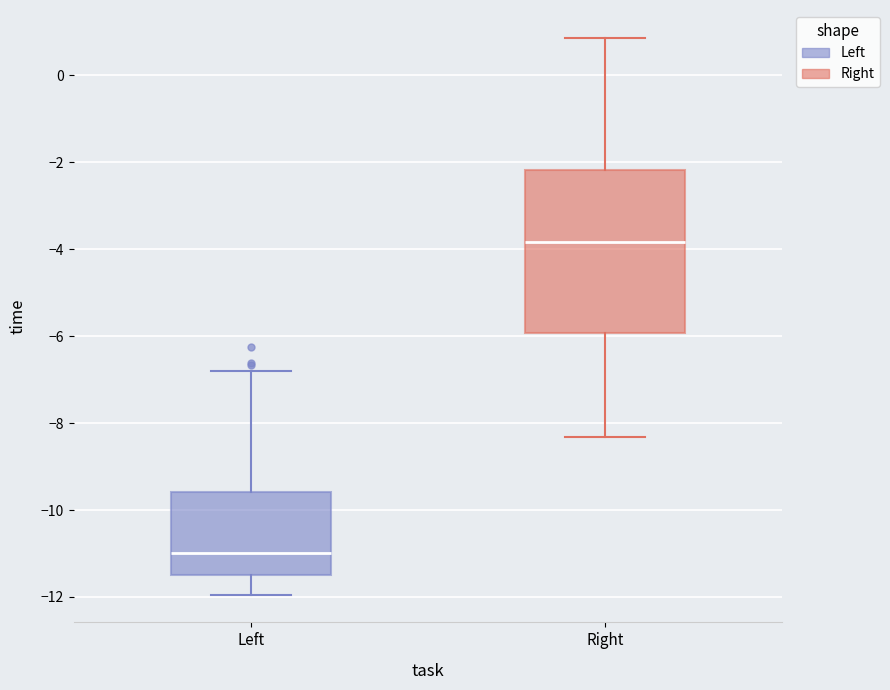

Which box is the tallest, from its lower edge to its upper edge?

Right